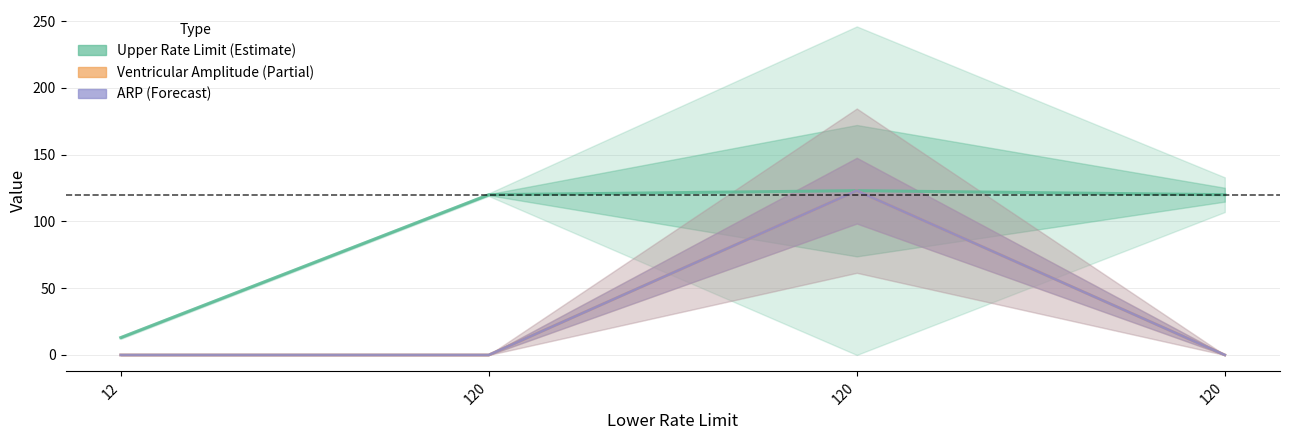

Reading right to left, list all the values displayed in this chart.

Upper Rate Limit: 120	123	120	13
Ventricular Amplitude: 0	123	0	0
ARP: 0	123	0	0